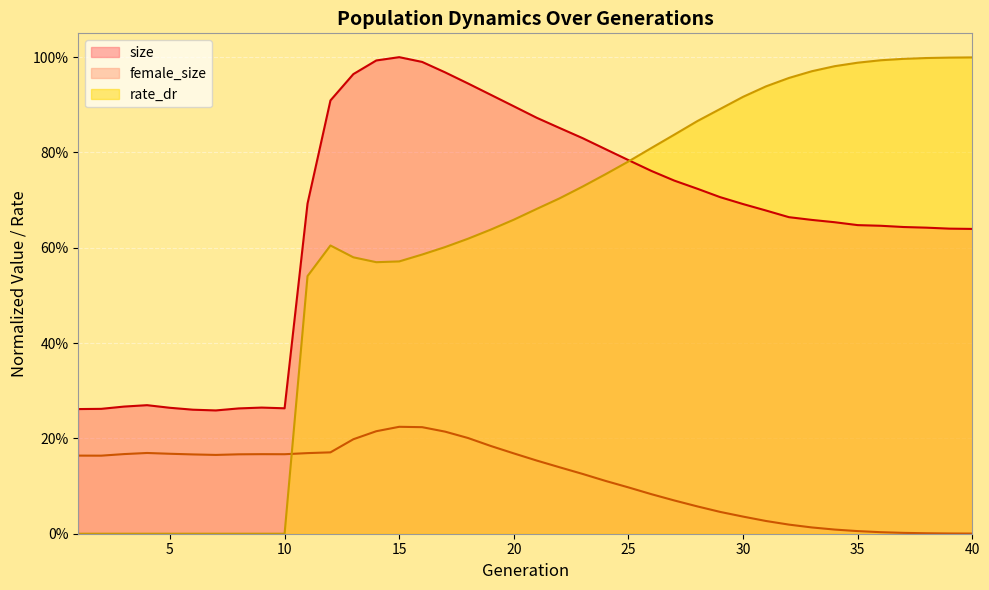

Rank the series at 9 from lowest to highest value.

rate_dr, female_size, size